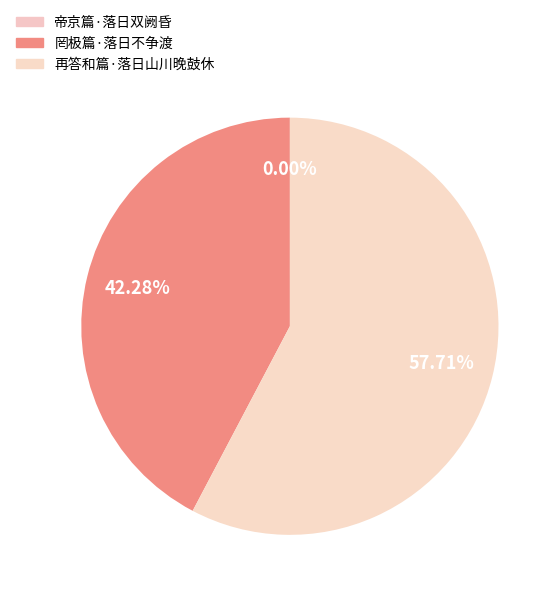

Count the number of slices in the pie.

3